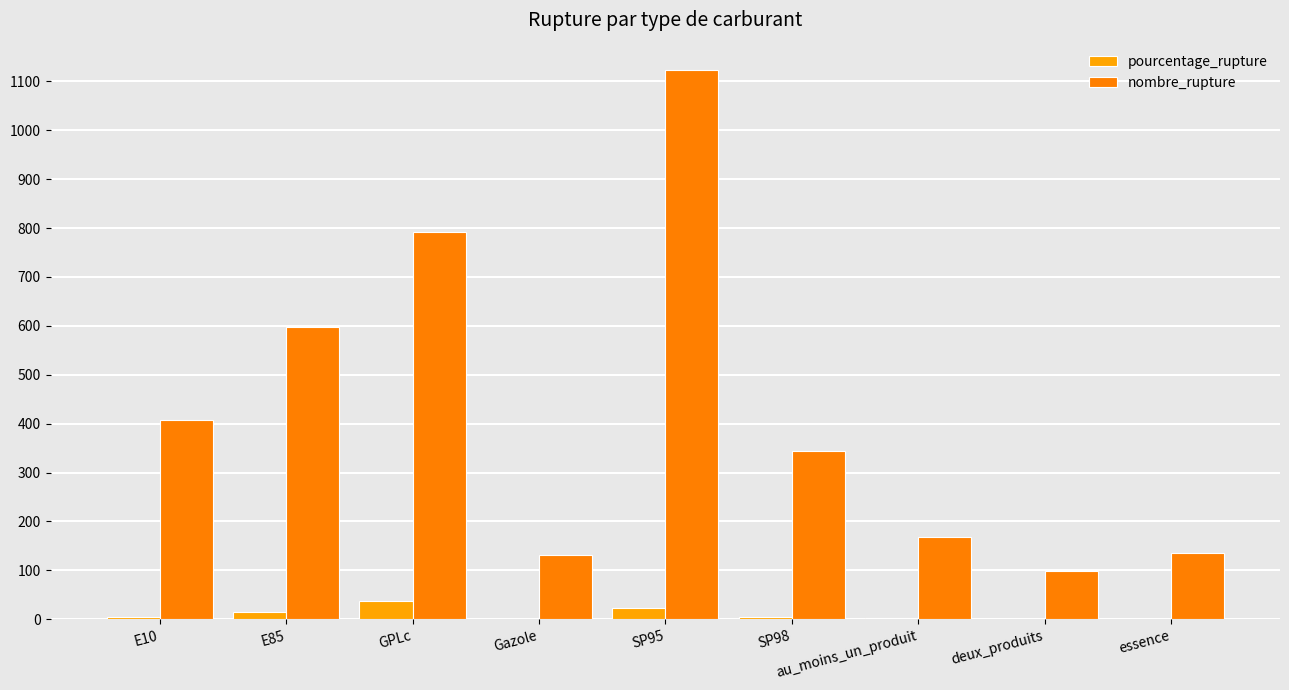

The nombre_rupture series shows 1261.4 at GPLc. True or false?

False